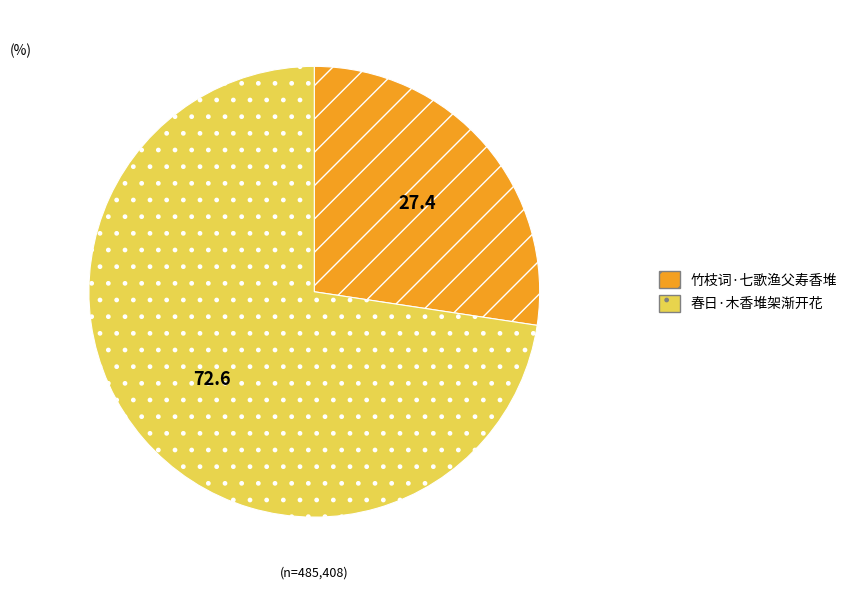

Is there any slice that represents more than half of the pie?

Yes